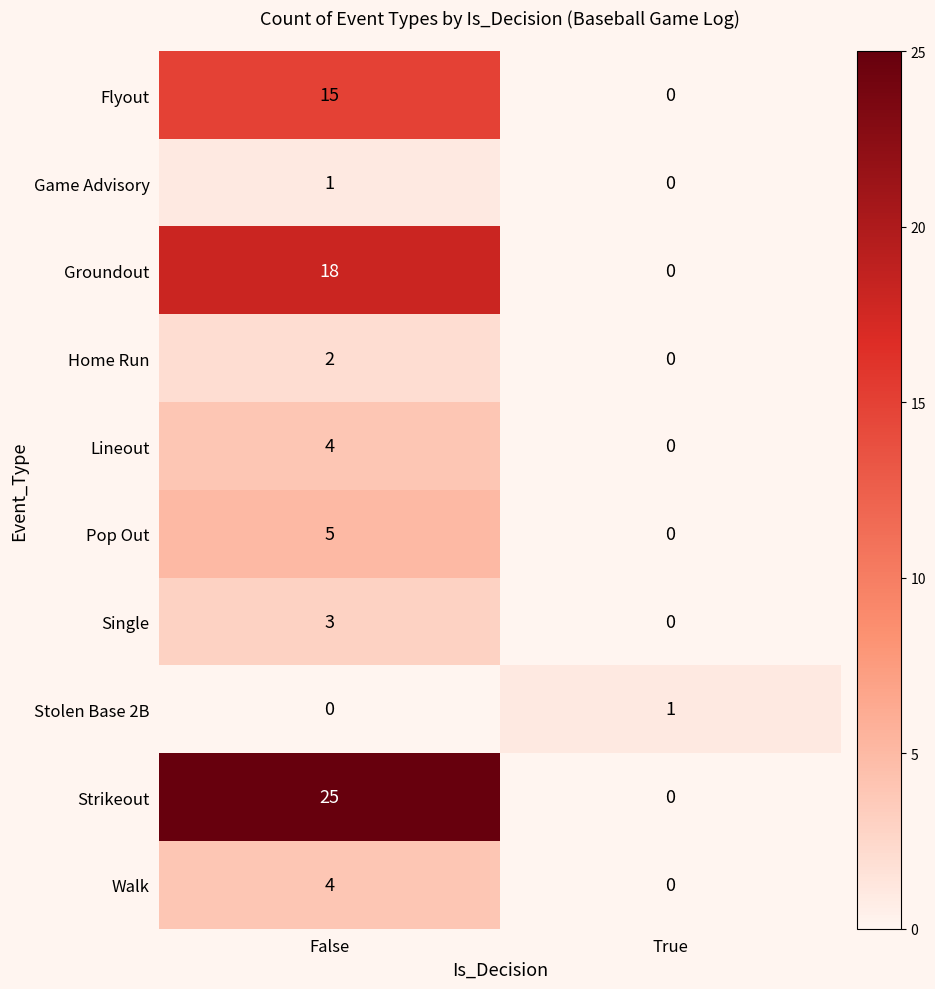

The Game Advisory series shows 1 at False. True or false?

True